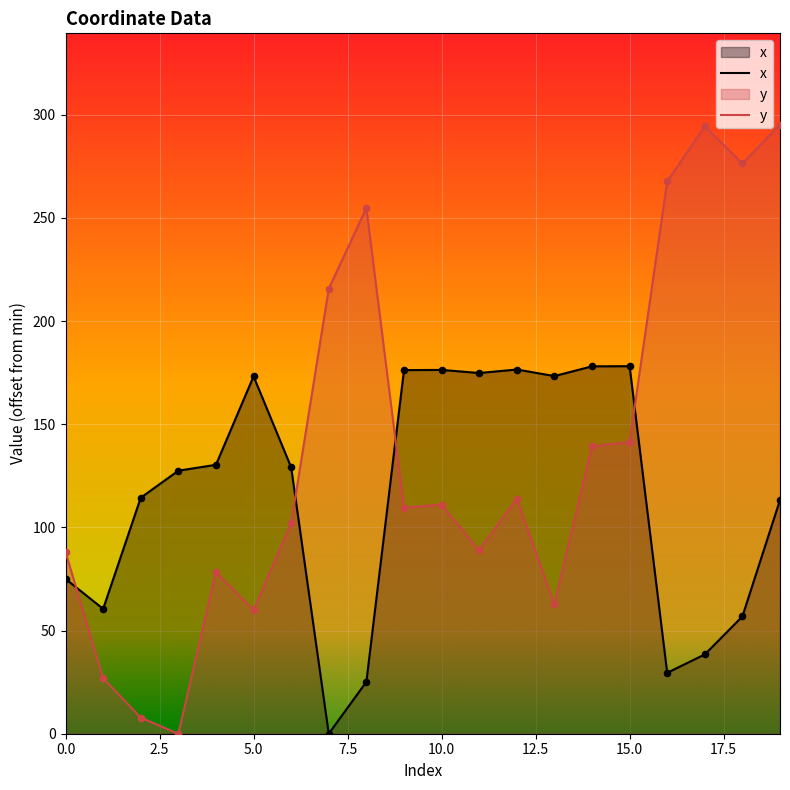

Which series contains the highest Y value?

y